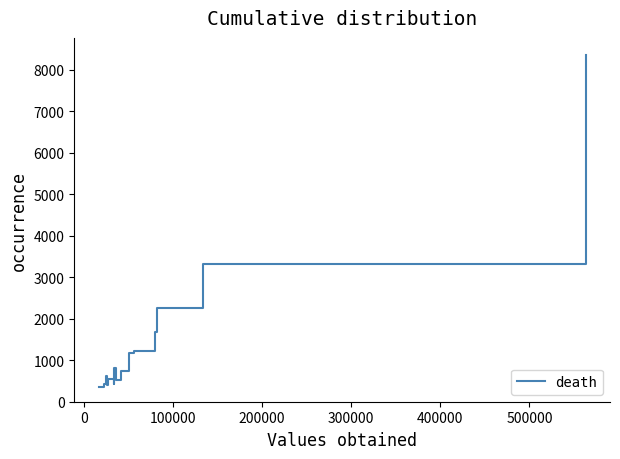

What is the greatest value displayed?

8372